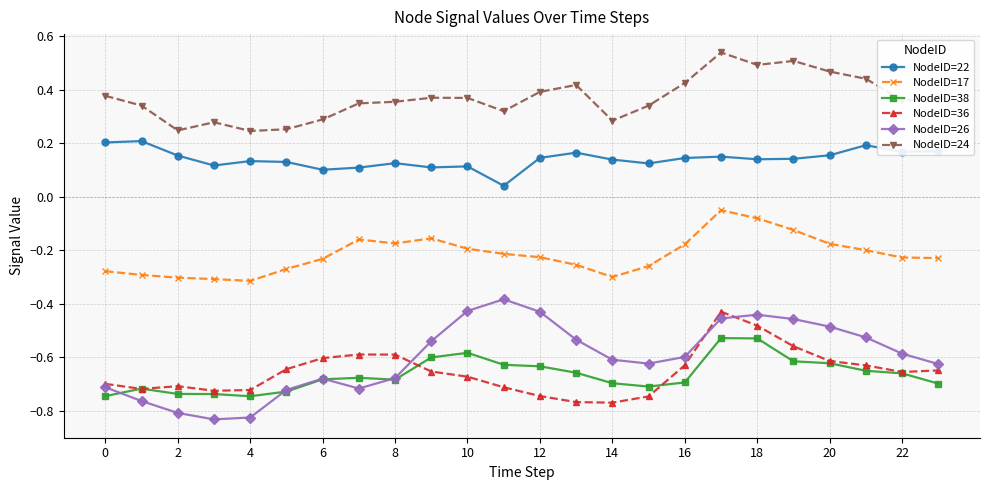

True or false: NodeID=38 has more than 1 points higher than both neighbors.

True